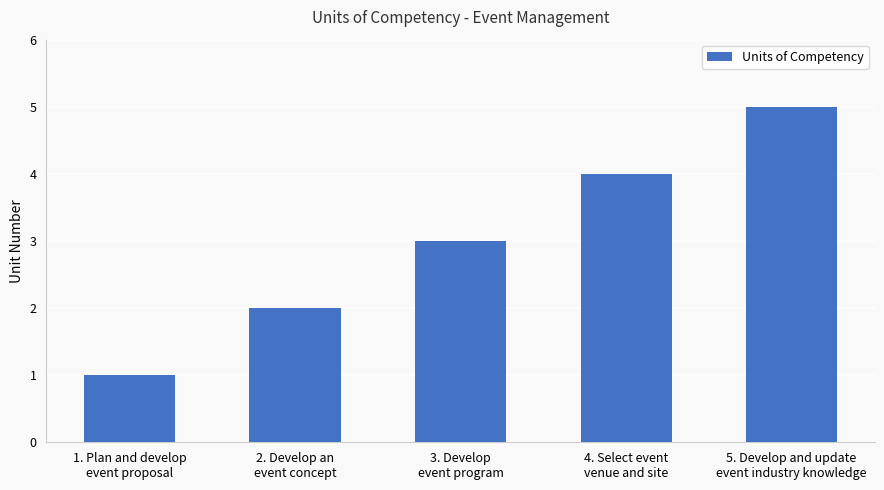

How many distinct data groups are displayed?

1